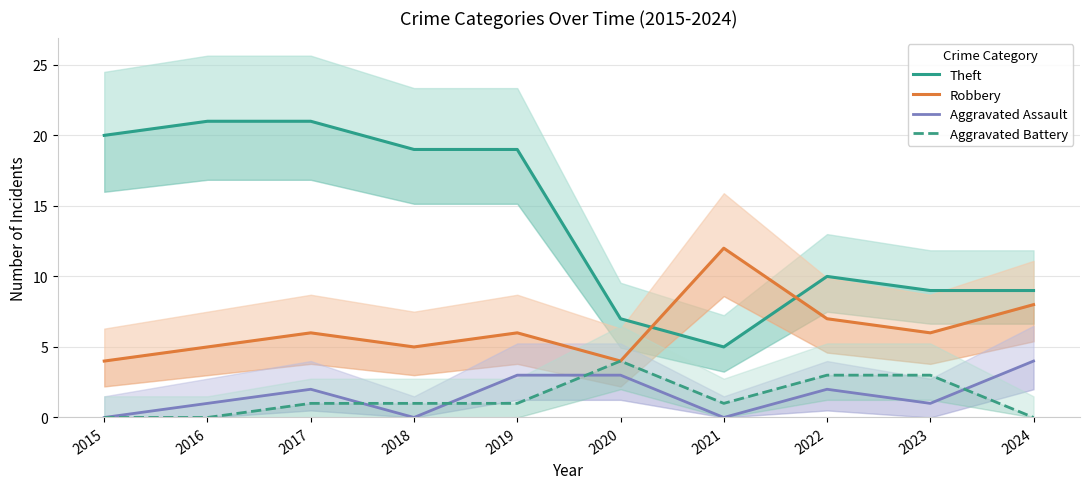

Between 2023 and 2016, which is larger?

2016